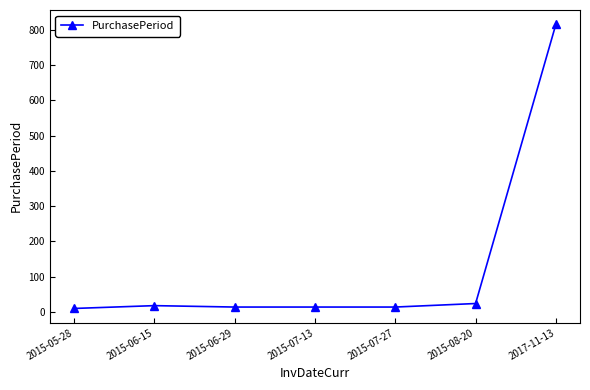

What is the change in value from 2015-06-15 to 2015-07-13?

-4